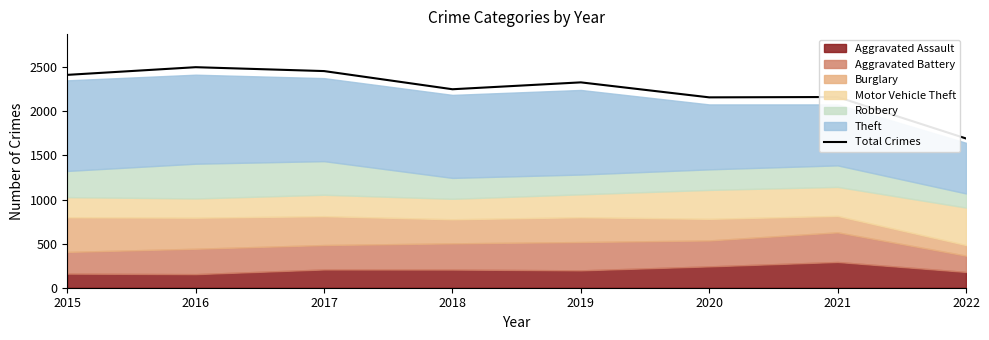

True or false: there are more than 2 points higher than both neighbors.

True